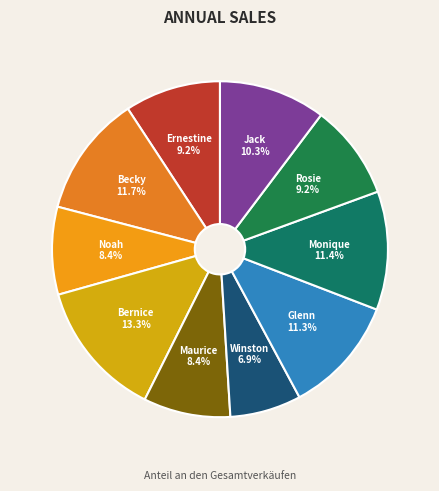

To the nearest percent, what is the difference between the largest and smallest slice percentages?

6%